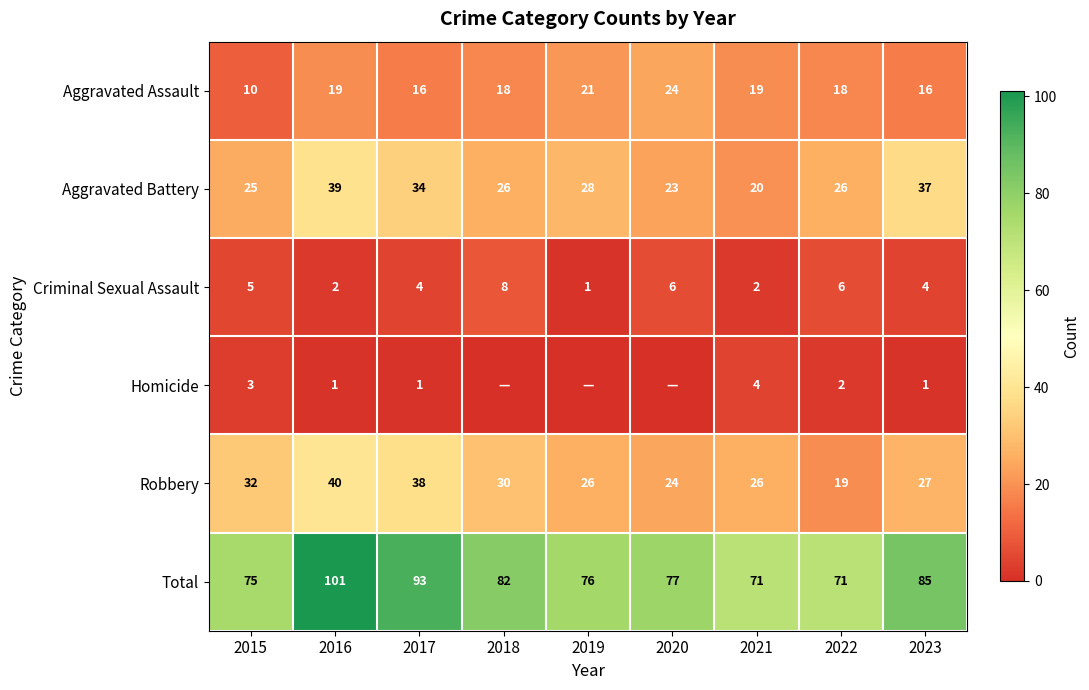

How many values in the Criminal Sexual Assault series are below 4?

3